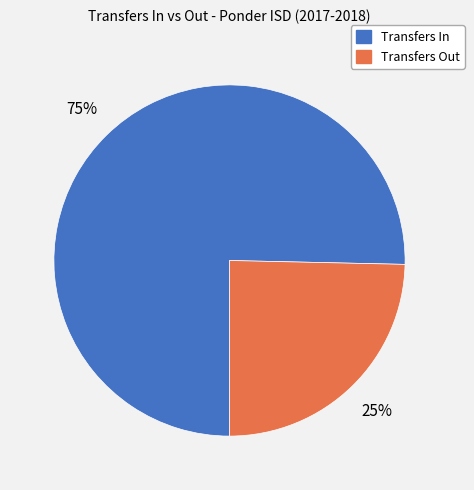

Combined, do Transfers In and Transfers Out account for over 50%?

Yes